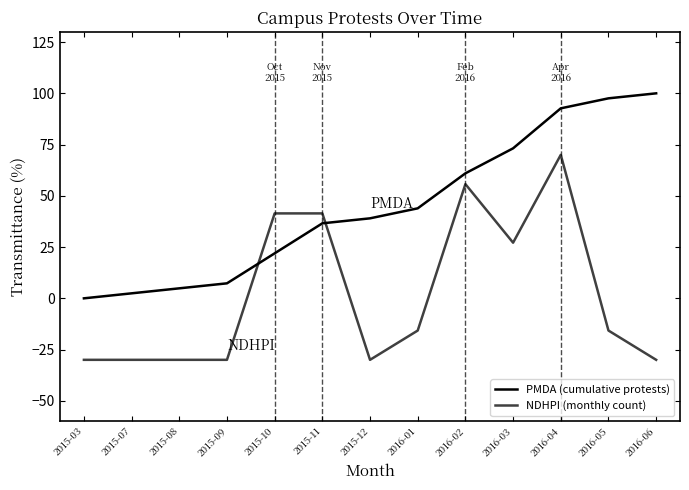

List the series in order of their peak value, lowest first.

NDHPI (monthly count), PMDA (cumulative protests)